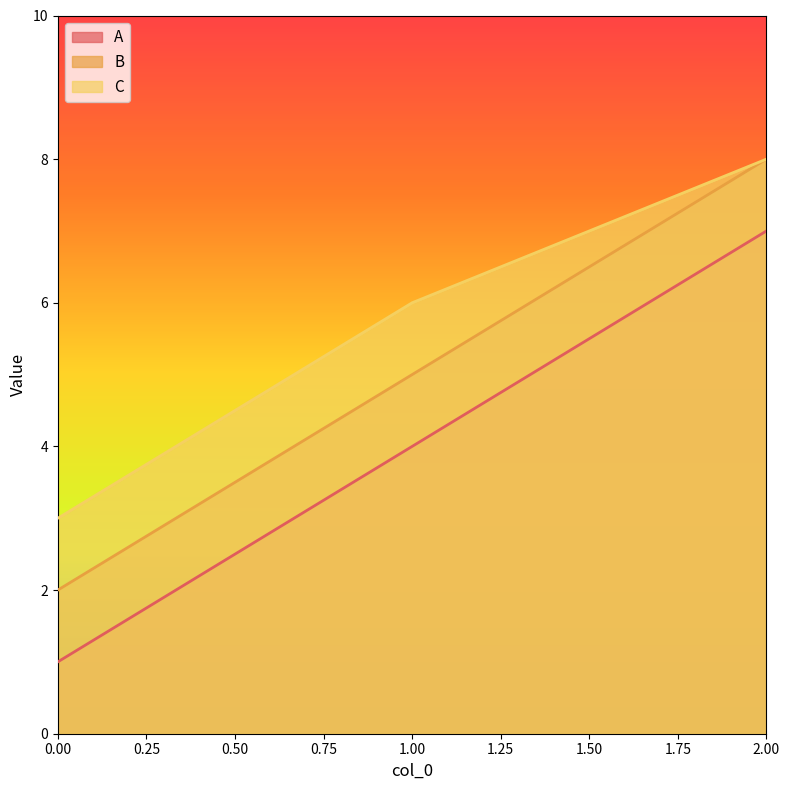

Reading left to right, transcribe all the data shown in this chart.

A: 0=1	1=4	2=7
B: 0=2	1=5	2=8
C: 0=3	1=6	2=8